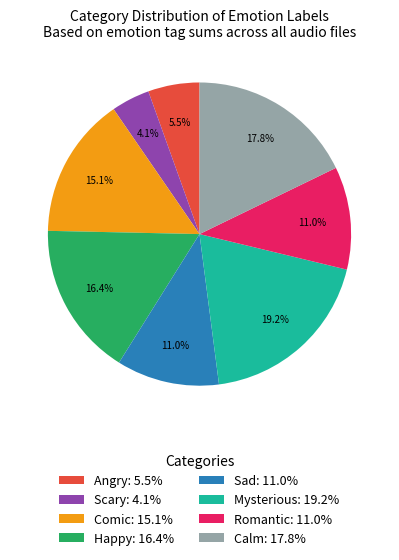

How many segments does this pie chart have?

8